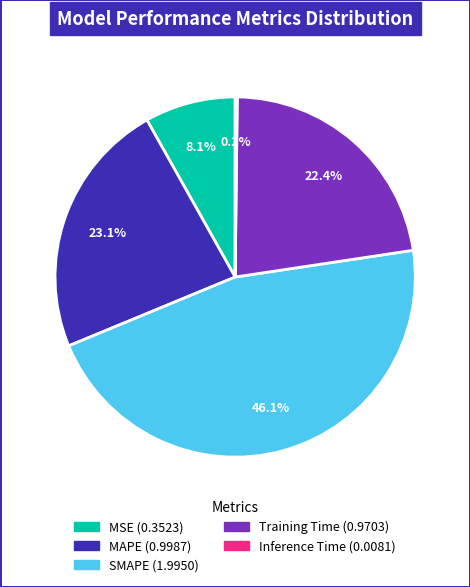

To the nearest percent, what portion does SMAPE represent?

46%